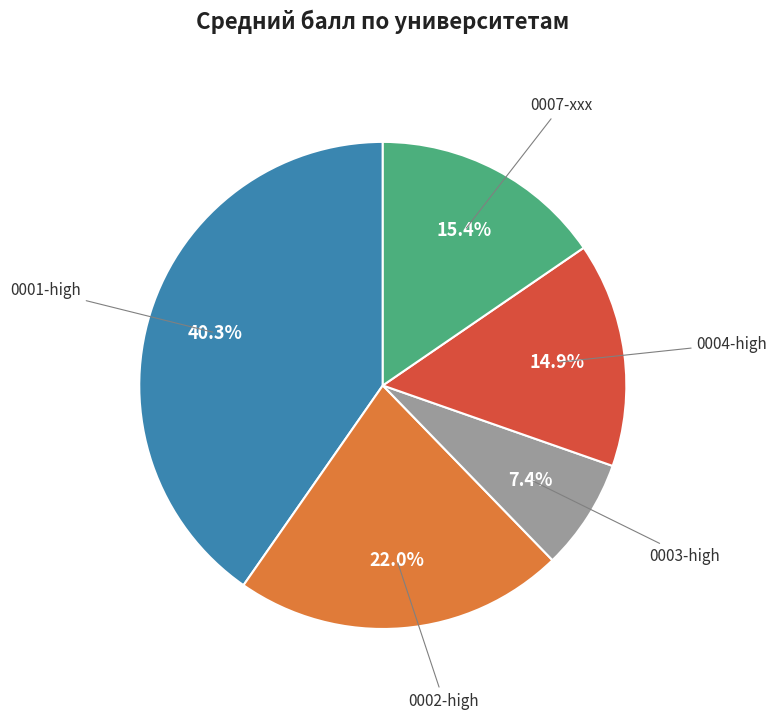

What portion of the pie excludes 0002-high?

78.0%